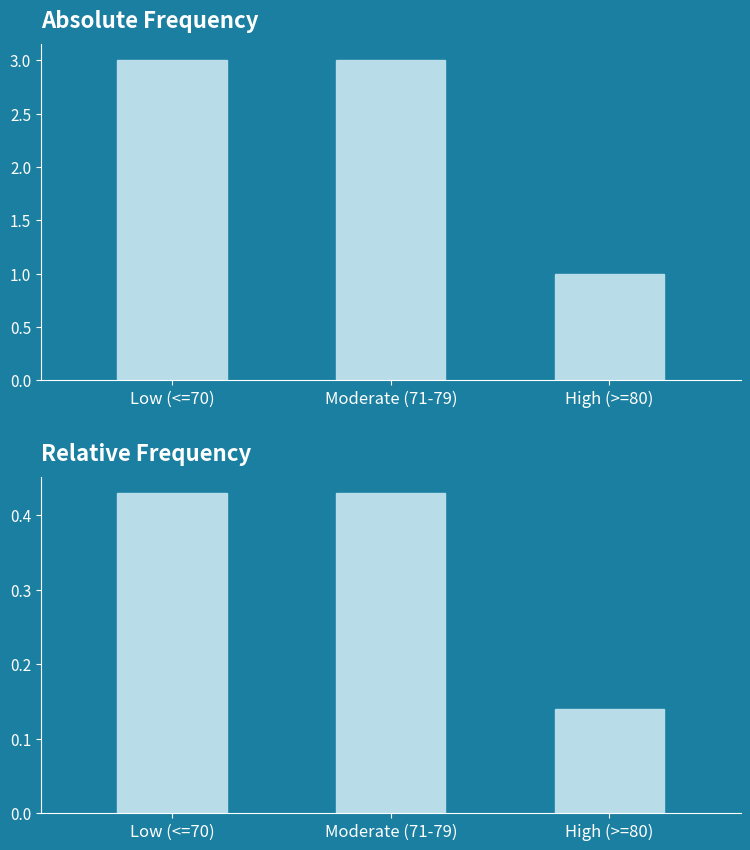

Between High (>=80) and Low (<=70), which is larger?

Low (<=70)